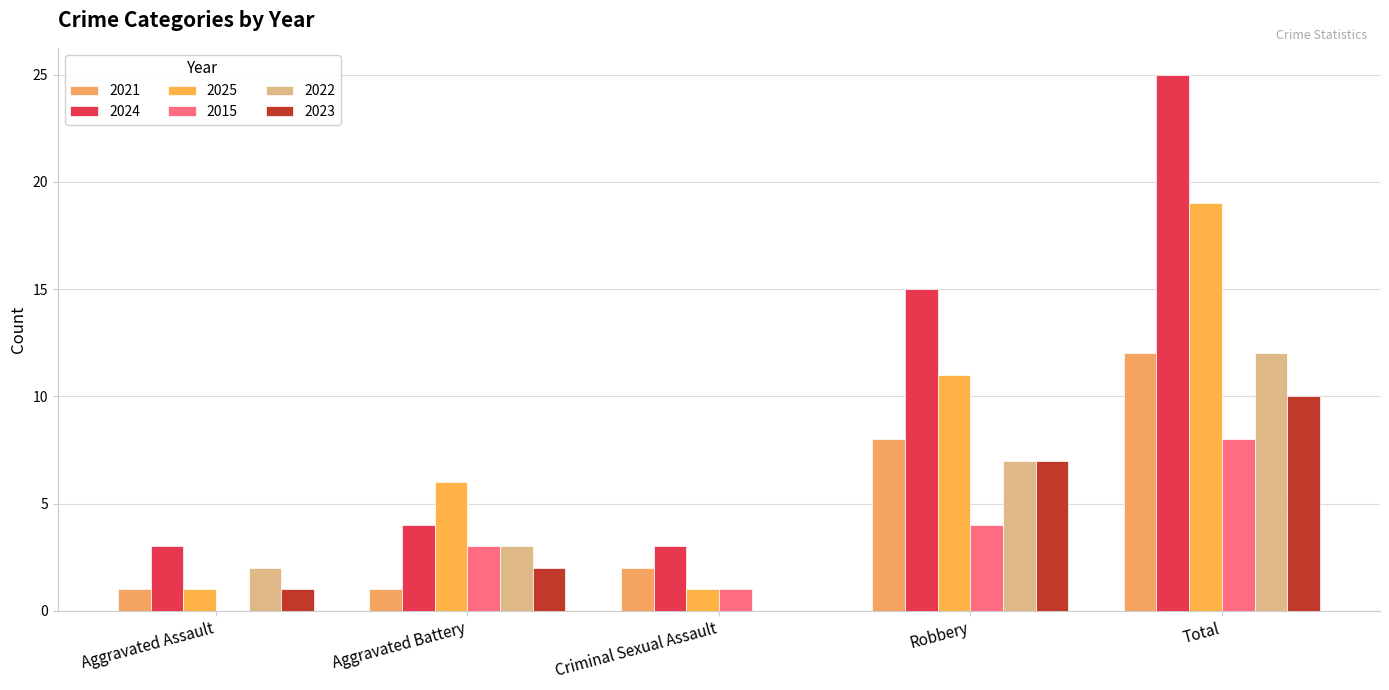

How many groups of bars are there?

5